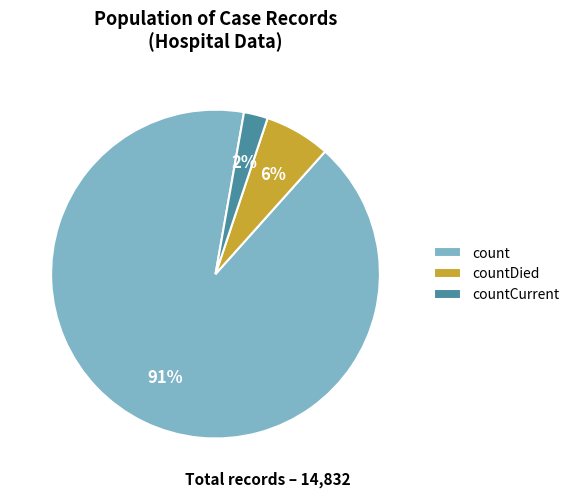

Is the sum of count and countDied greater than half?

Yes